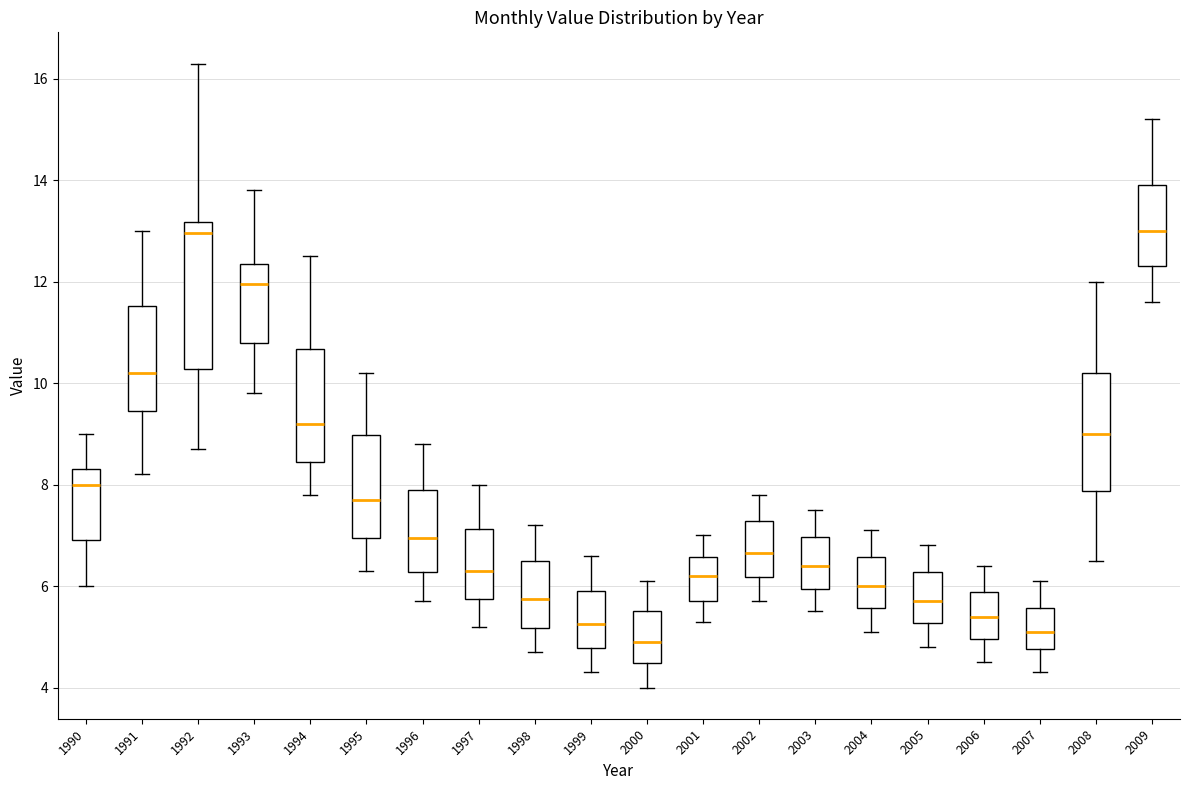

Reading left to right, read every box against the y-axis: the position of its median line, the range the box covers, and the ends of its whiskers. The values are not printed on the chart, so give them approximately, as read against the axis.

1990: median 8.0, box 7.0 to 8.4, whiskers 6.0 to 9.0
1991: median 10.2, box 9.4 to 11.6, whiskers 8.2 to 13.0
1992: median 13.0, box 10.2 to 13.2, whiskers 8.8 to 16.4
1993: median 12.0, box 10.8 to 12.4, whiskers 9.8 to 13.8
1994: median 9.2, box 8.4 to 10.6, whiskers 7.8 to 12.6
1995: median 7.8, box 7.0 to 9.0, whiskers 6.4 to 10.2
1996: median 7.0, box 6.2 to 8.0, whiskers 5.8 to 8.8
1997: median 6.4, box 5.8 to 7.2, whiskers 5.2 to 8.0
1998: median 5.8, box 5.2 to 6.6, whiskers 4.8 to 7.2
1999: median 5.2, box 4.8 to 6.0, whiskers 4.4 to 6.6
2000: median 5.0, box 4.4 to 5.6, whiskers 4.0 to 6.2
2001: median 6.2, box 5.8 to 6.6, whiskers 5.4 to 7.0
2002: median 6.6, box 6.2 to 7.2, whiskers 5.8 to 7.8
2003: median 6.4, box 6.0 to 7.0, whiskers 5.6 to 7.6
2004: median 6.0, box 5.6 to 6.6, whiskers 5.2 to 7.2
2005: median 5.8, box 5.2 to 6.2, whiskers 4.8 to 6.8
2006: median 5.4, box 5.0 to 5.8, whiskers 4.6 to 6.4
2007: median 5.2, box 4.8 to 5.6, whiskers 4.4 to 6.2
2008: median 9.0, box 7.8 to 10.2, whiskers 6.6 to 12.0
2009: median 13.0, box 12.4 to 14.0, whiskers 11.6 to 15.2